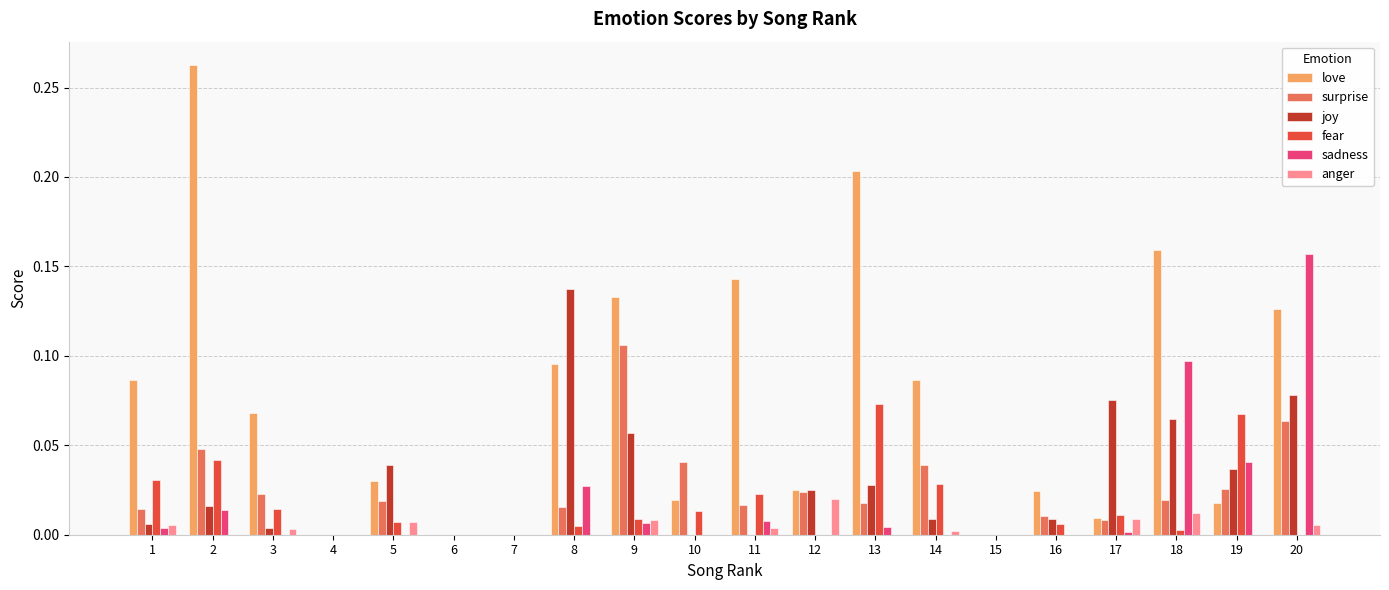

Is the value of sadness at 8 greater than the value of love at 2?

No